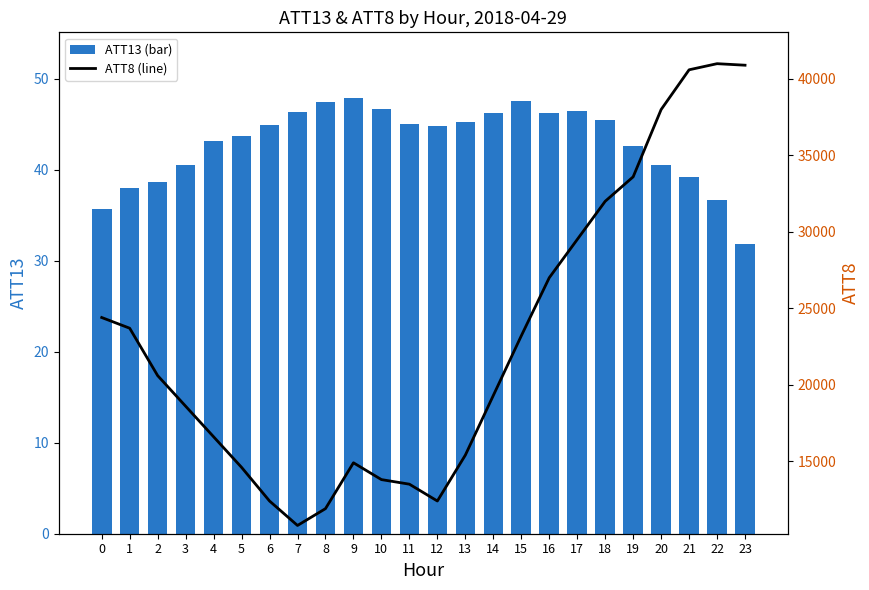

Which label corresponds to the smallest value in the chart?

23